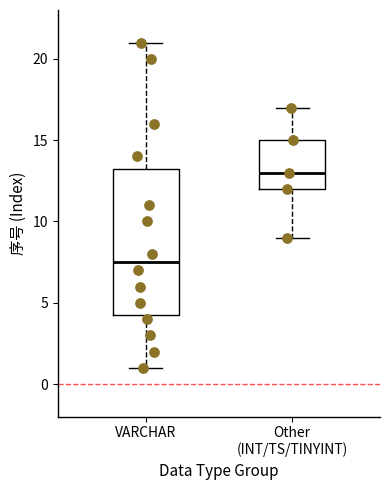

Which box's median line is the lowest?

VARCHAR